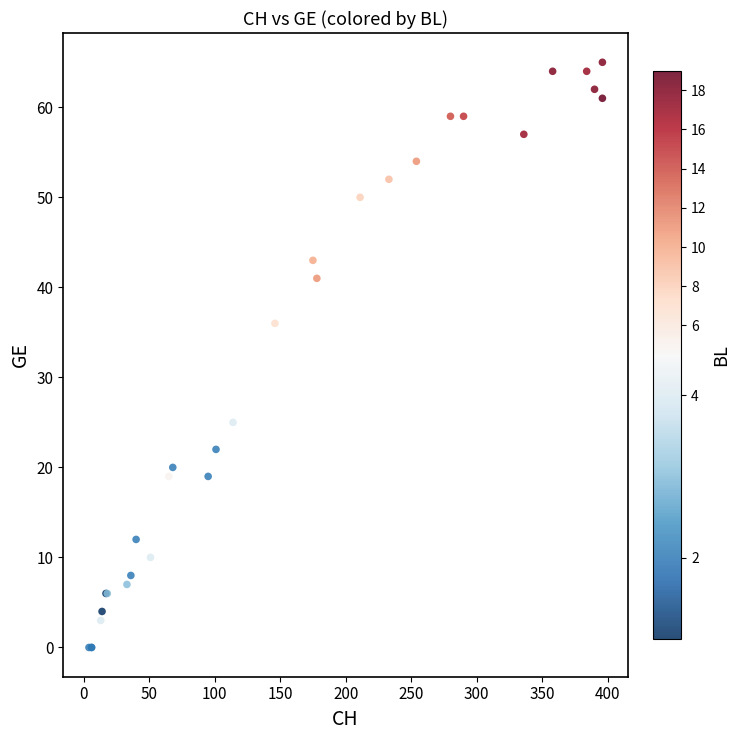

What Y value in the scatter plot is closest to 32?

36